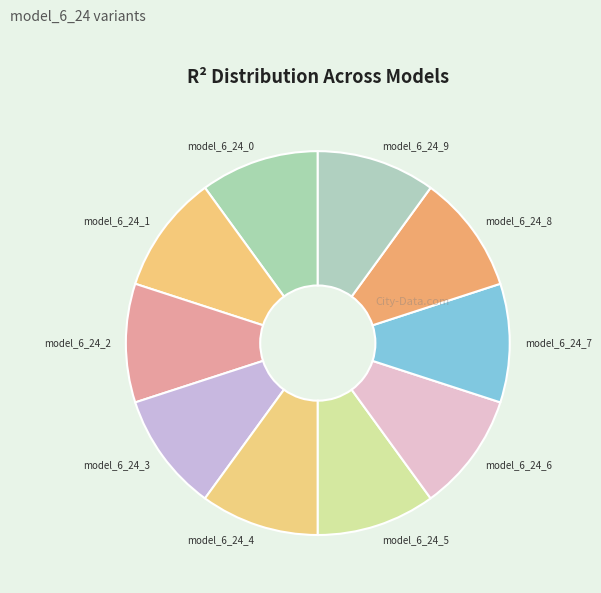

Does model_6_24_4 account for over 50% of the chart?

No